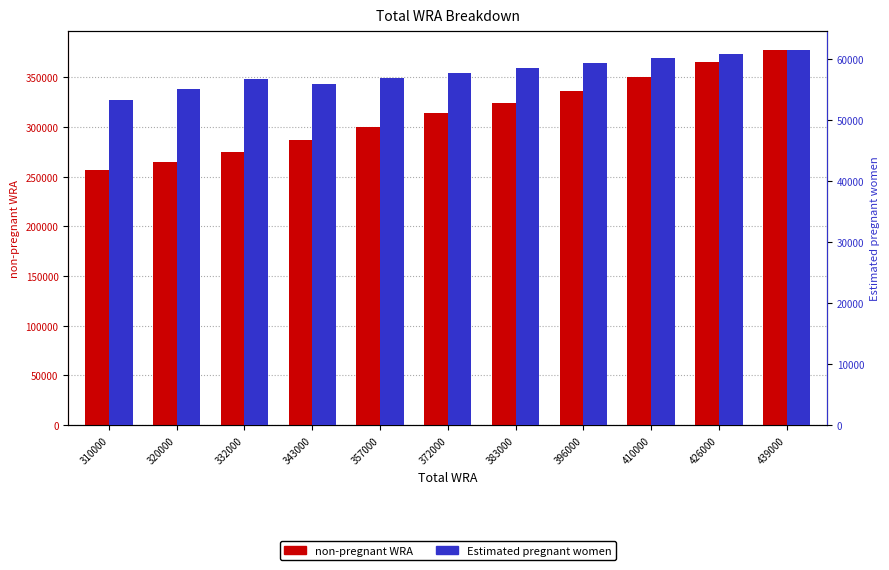

What is the approximate value of Estimated pregnant women at 332000?

56859.1